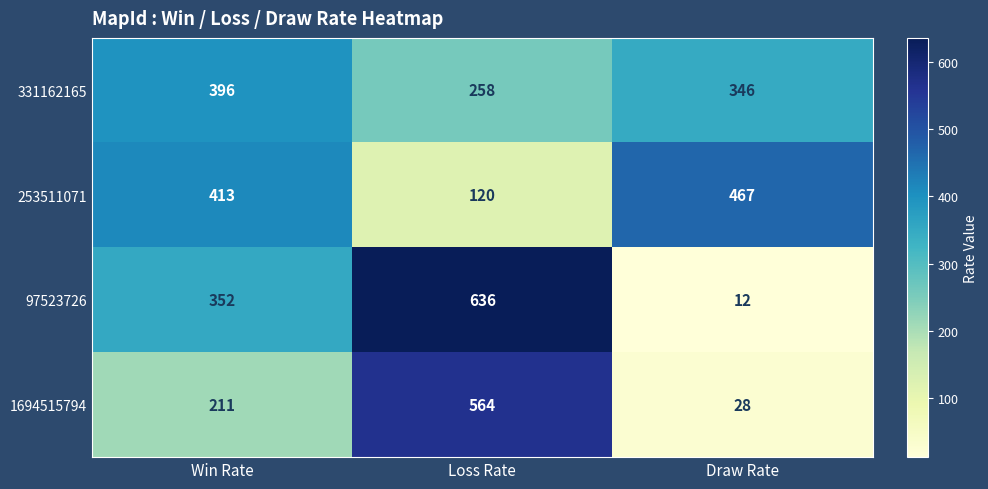

What is the average value of the 253511071 series?

333